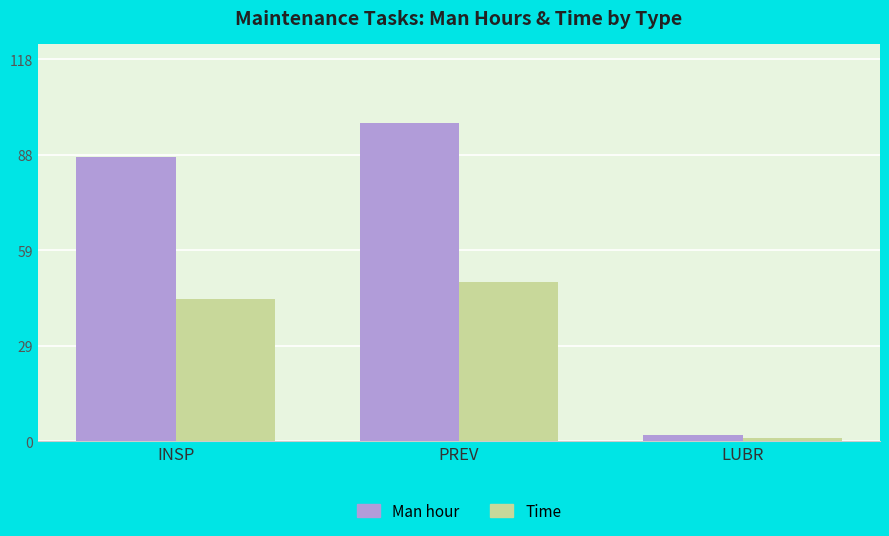

At which category is the sum across all series the highest?

PREV